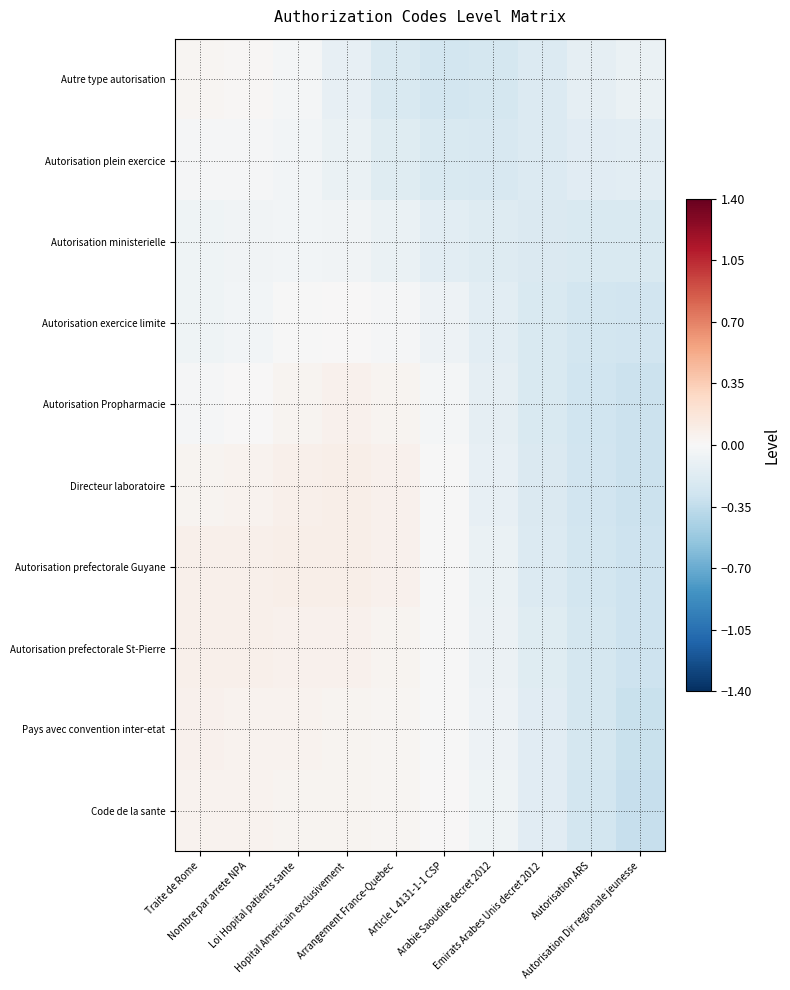

What is the minimum value shown in the chart?

-0.3